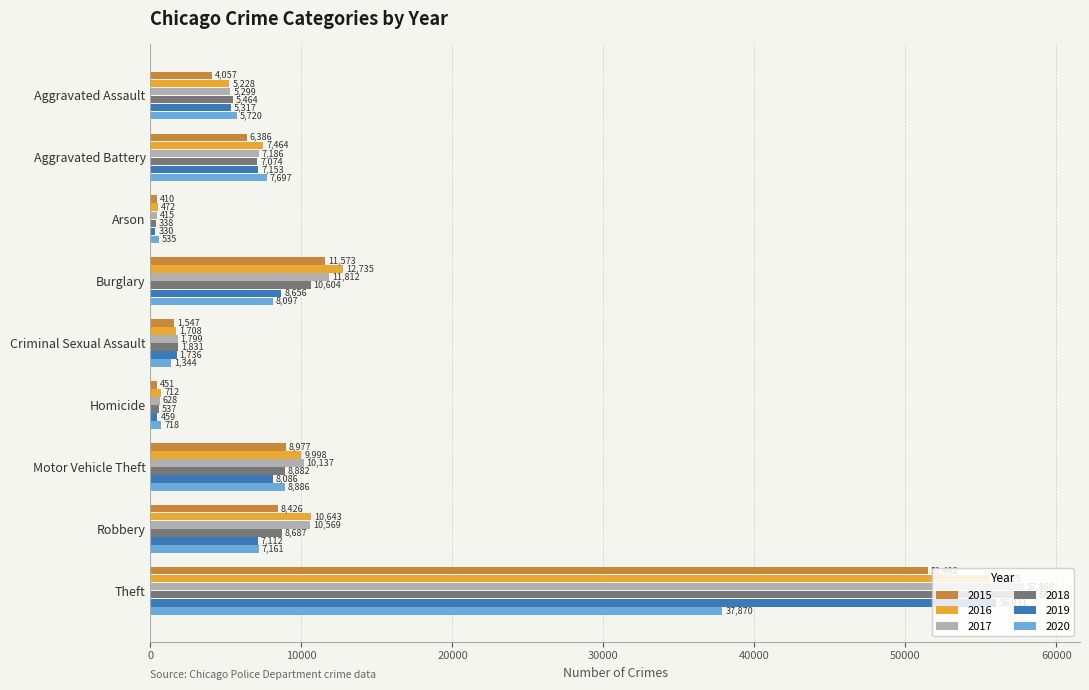

What are all the series names shown in the legend?

2015, 2016, 2017, 2018, 2019, 2020